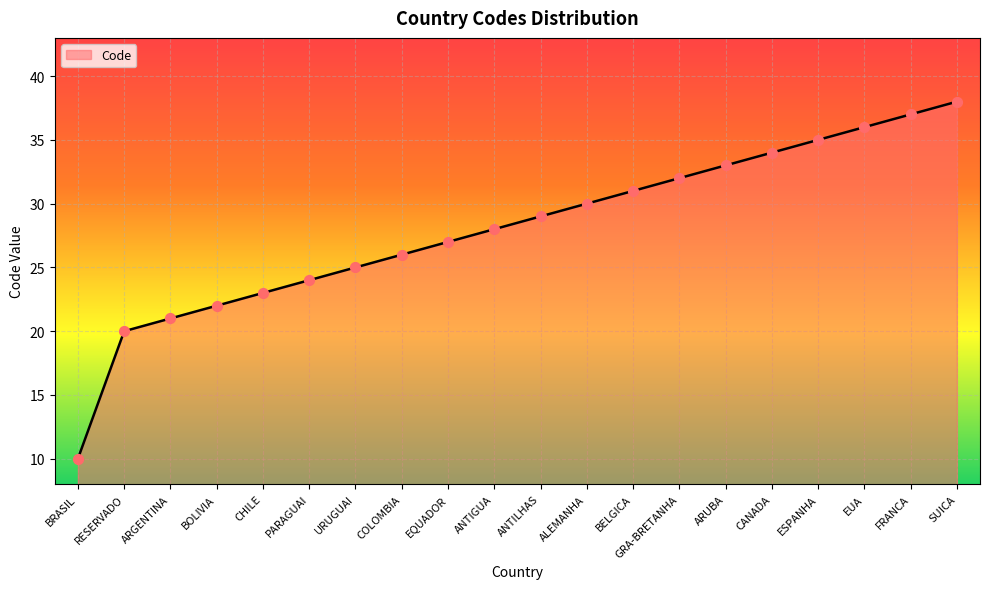

What is the change in value from RESERVADO to ARGENTINA?

+1